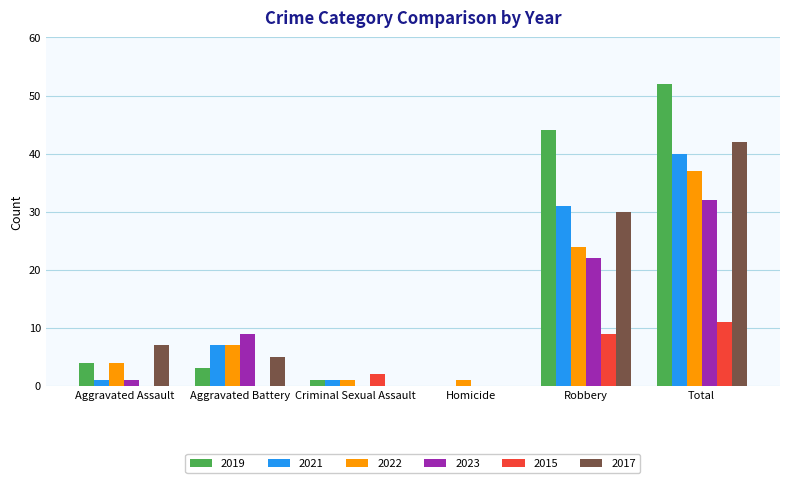

Which series has the largest range (max minus min)?

2019